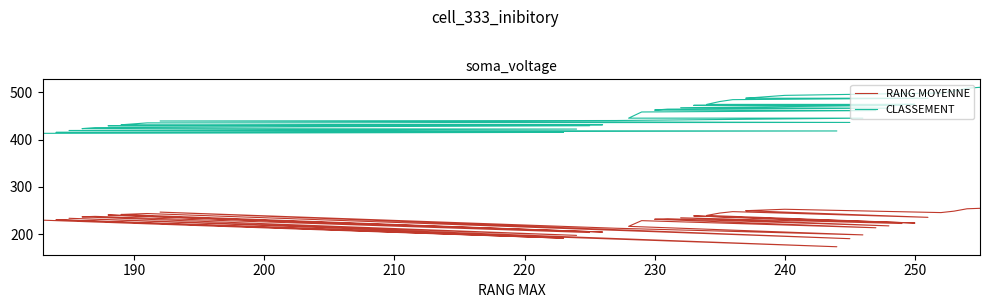

Which series has the largest range (max minus min)?

CLASSEMENT